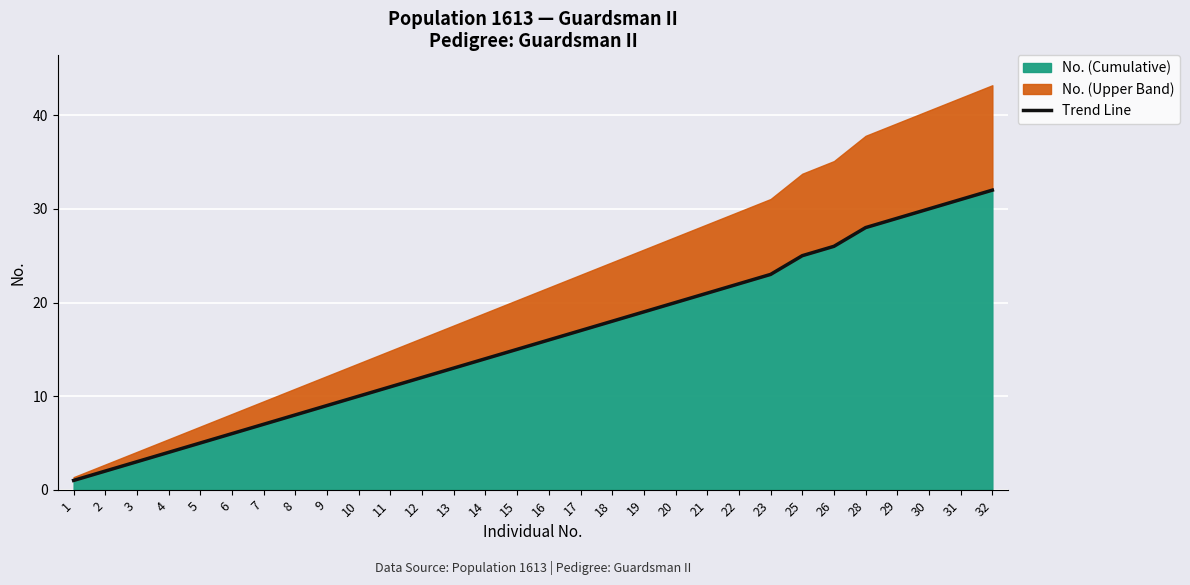

True or false: the data shows 10 at 19.

False